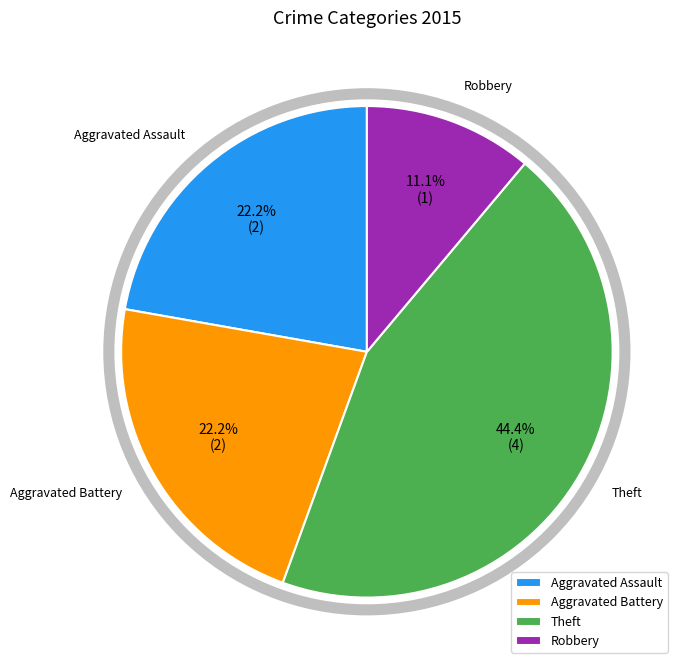

Is there any slice that represents more than half of the pie?

No